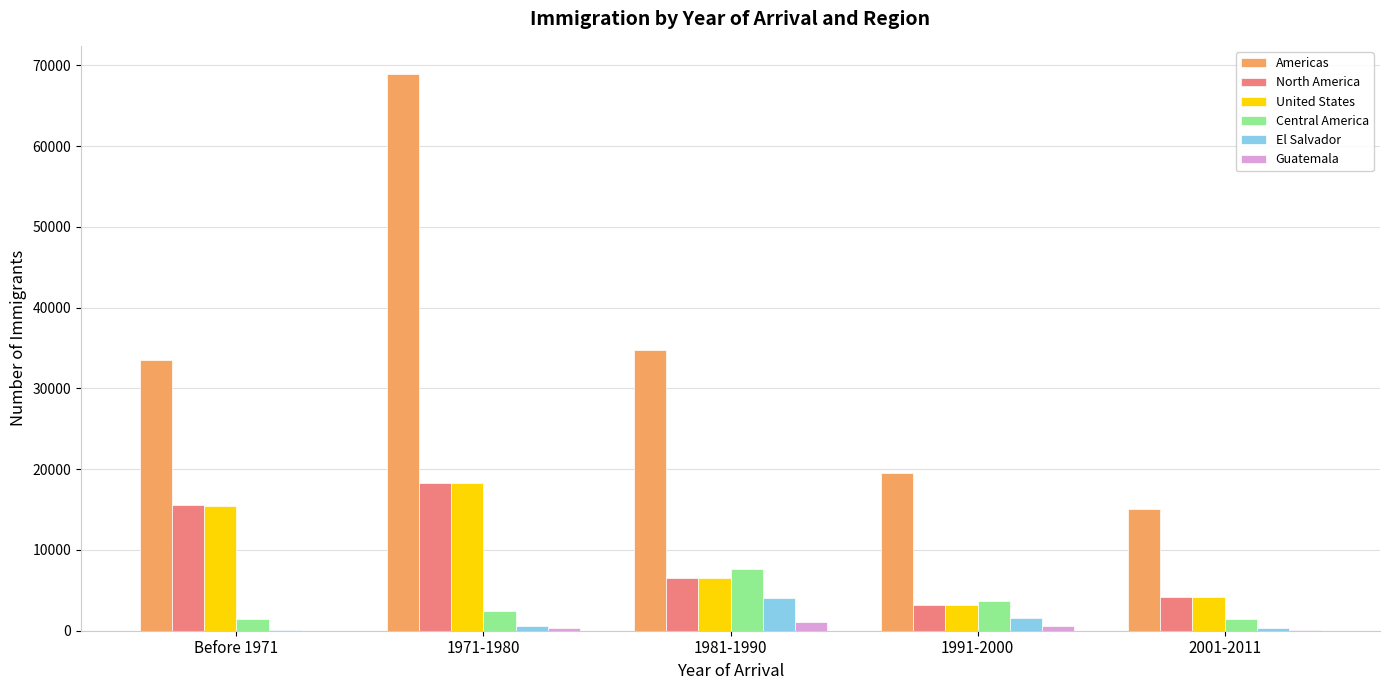

What is the maximum value for El Salvador?

4080